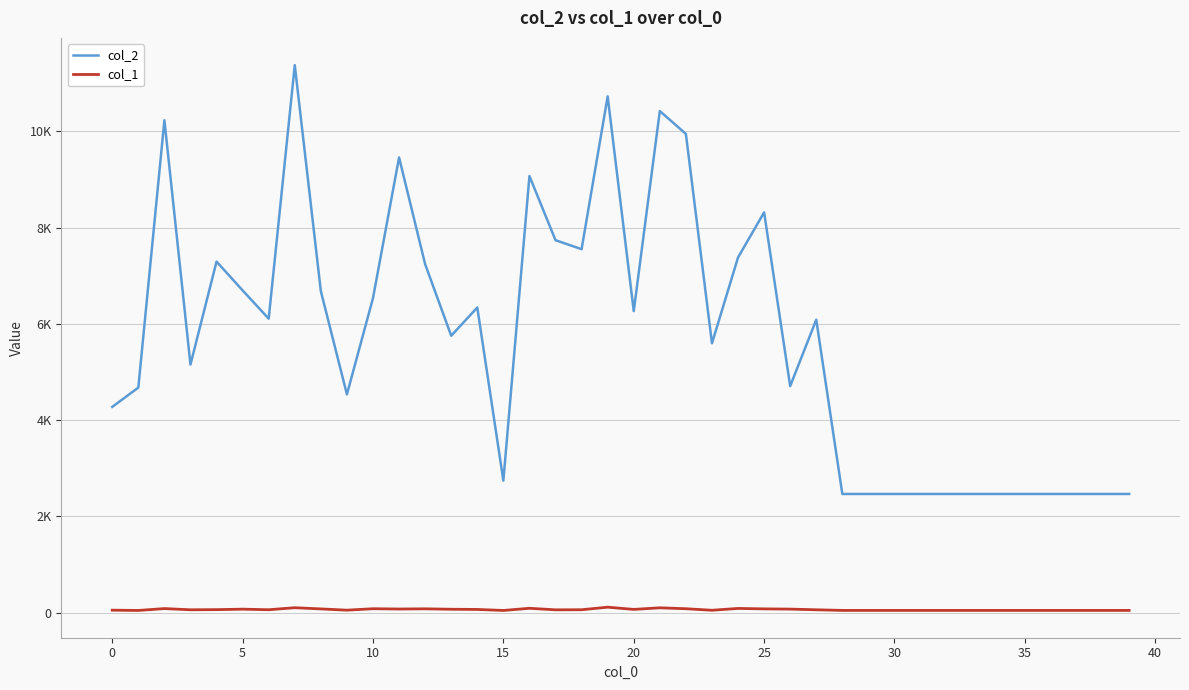

True or false: col_2 and col_1 cross at least once.

False